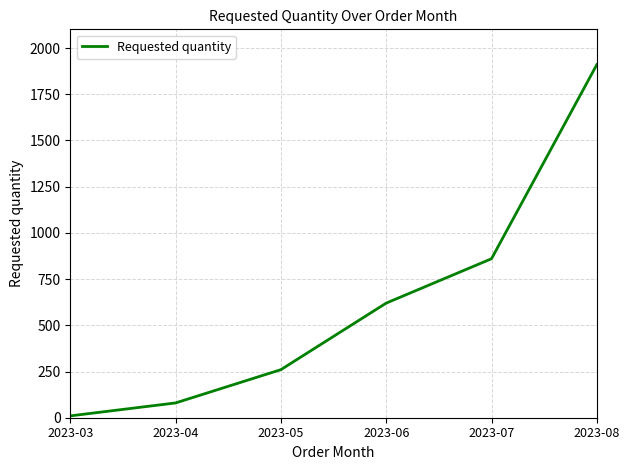

Between 2023-07 and 2023-08, which is larger?

2023-08